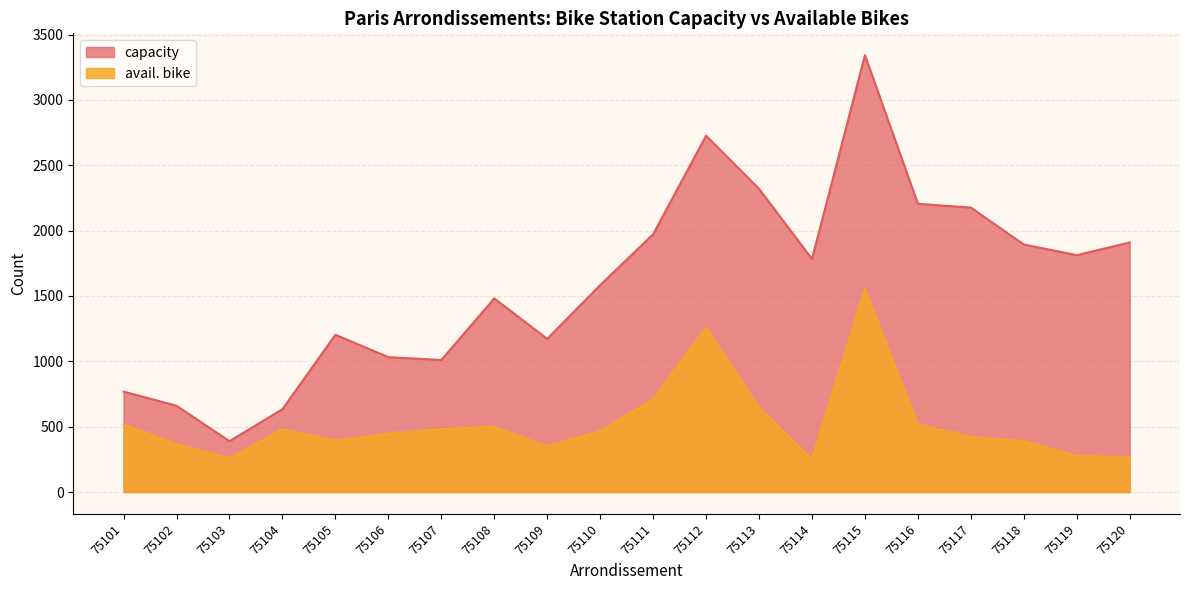

Rank the series by their average value, from lowest to highest.

avail. bike, capacity